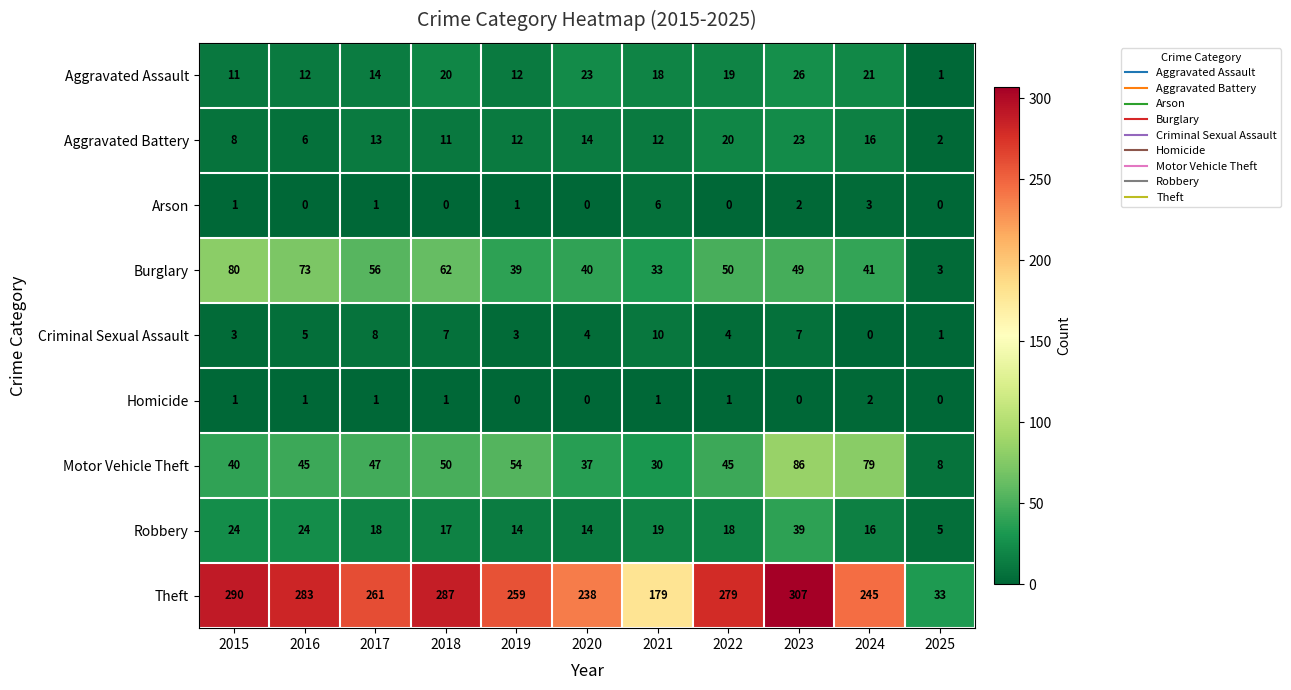

Which series has the largest range (max minus min)?

Theft